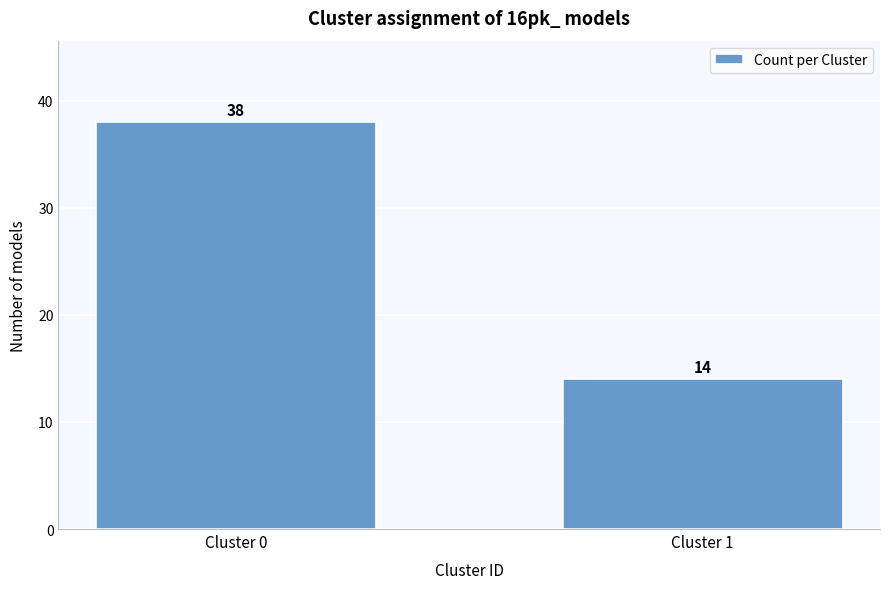

Reading left to right, list all the values displayed in this chart.

Cluster 0=38	Cluster 1=14